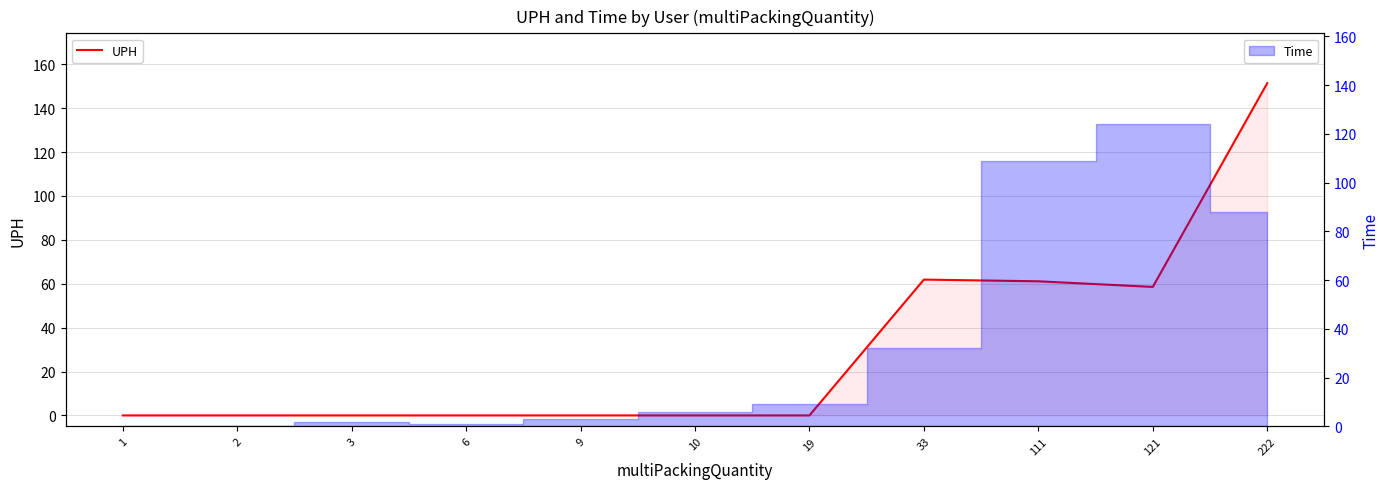

Which category has the lowest value across all series?

1